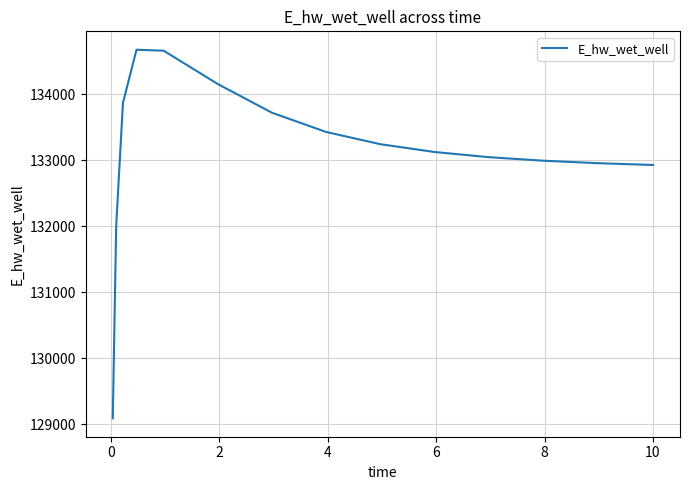

What is the maximum value shown in the chart?

134675.3